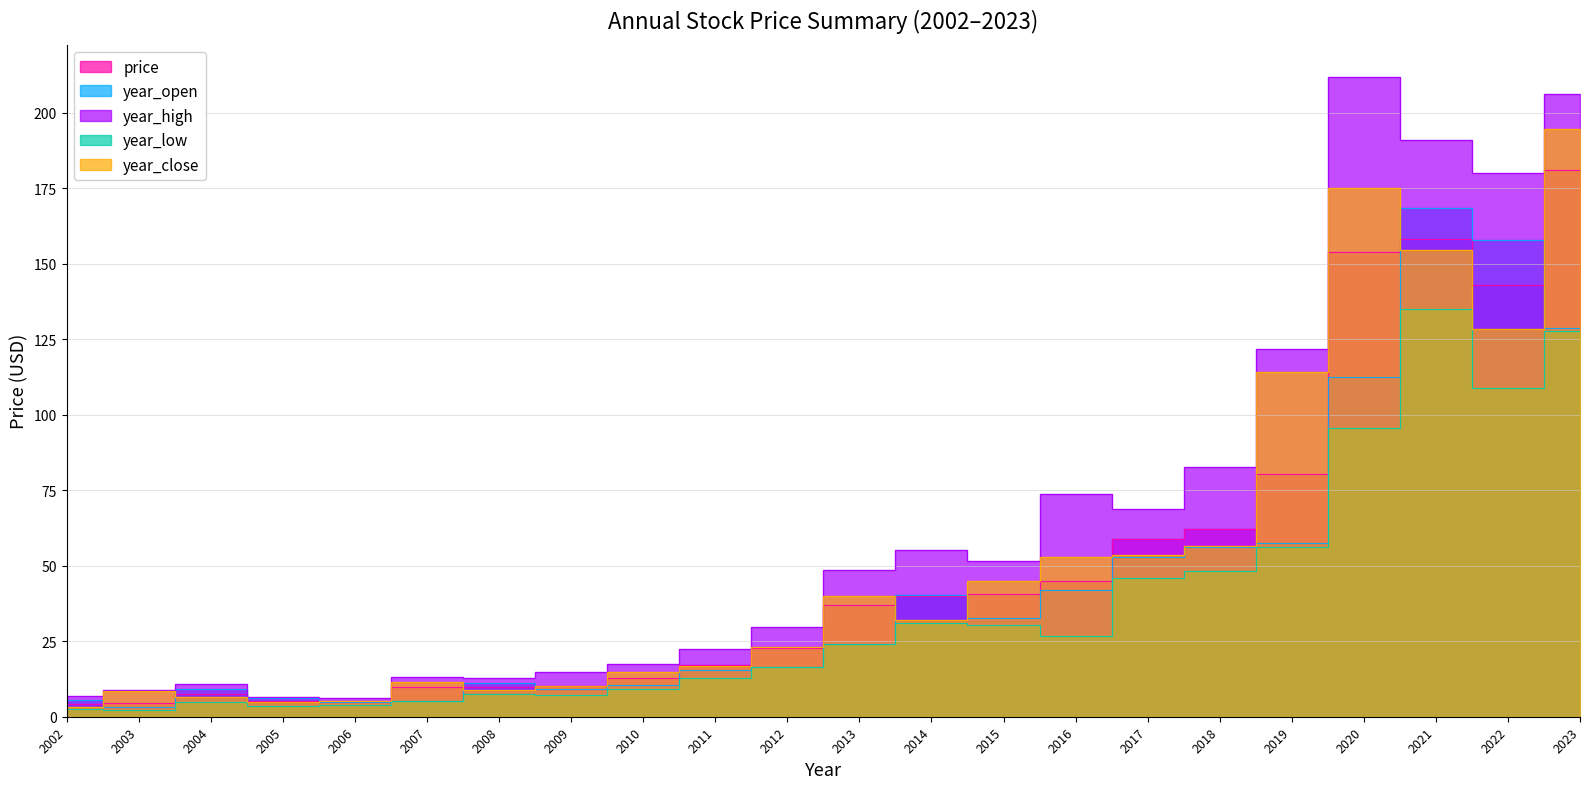

Which series changed the most between 2022 and 2007?

year_high